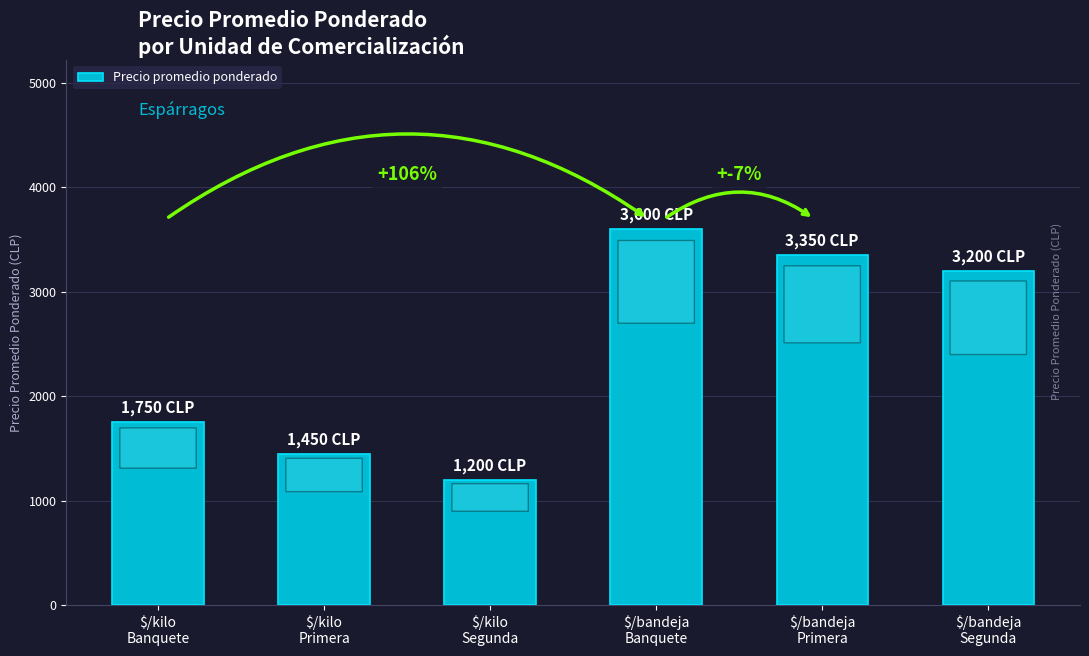

What is the sum of all values?

14550